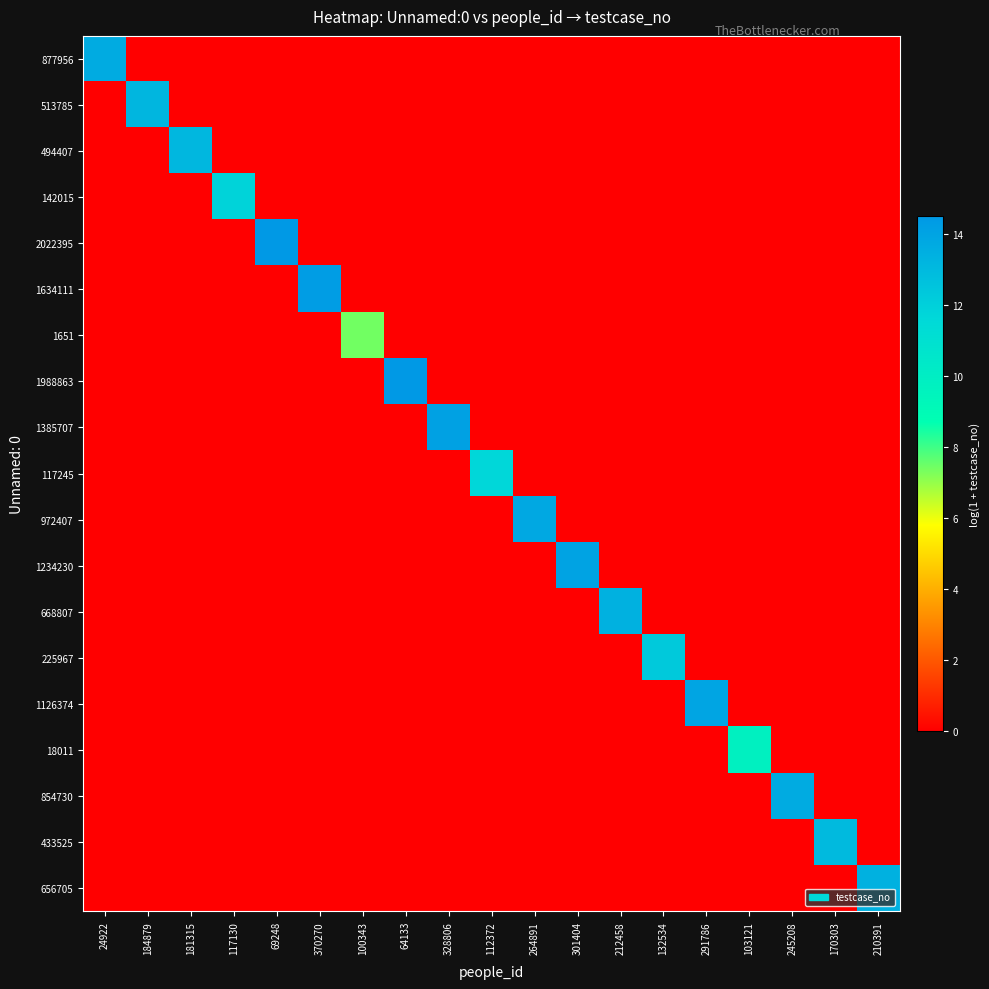

Which category has the highest value across all series?

69248